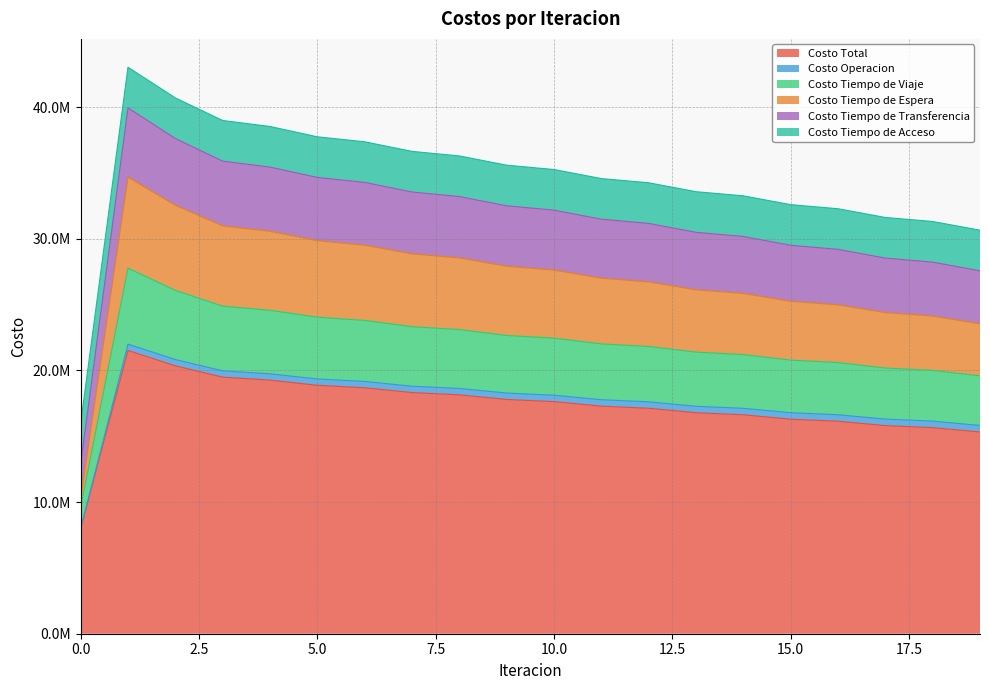

True or false: Costo Total and Costo Tiempo de Espera cross at least once.

False